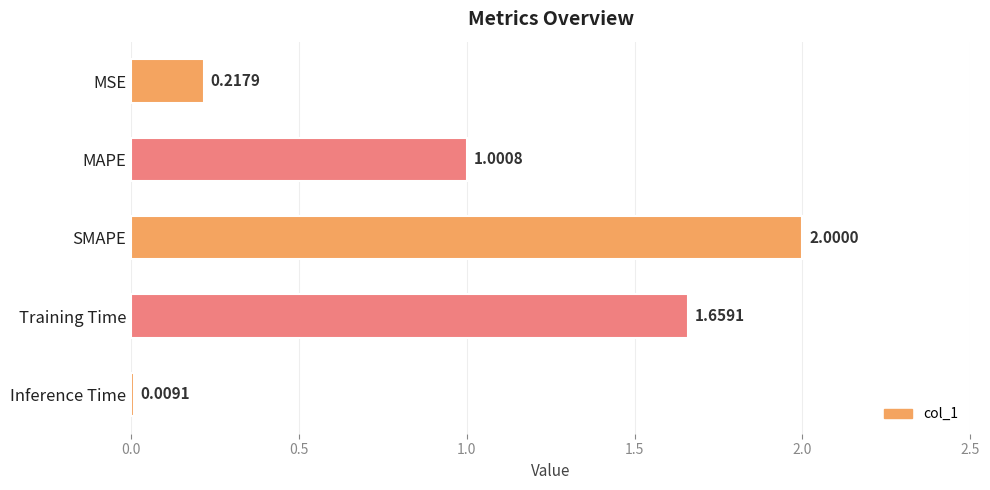

Count the number of values greater than 1.

3